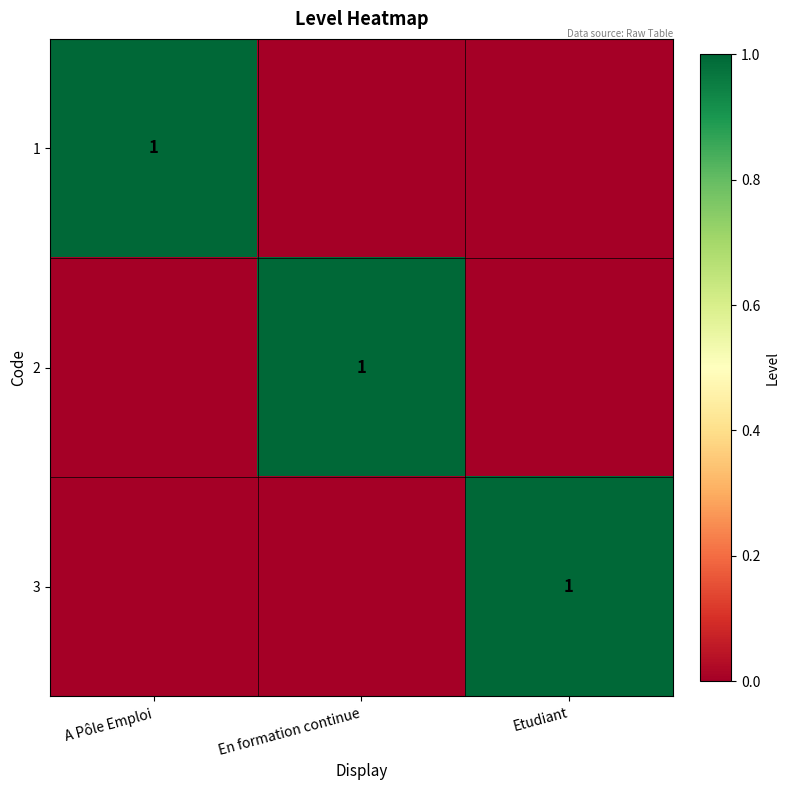

True or false: 2 has a value of 0 at En formation continue.

False